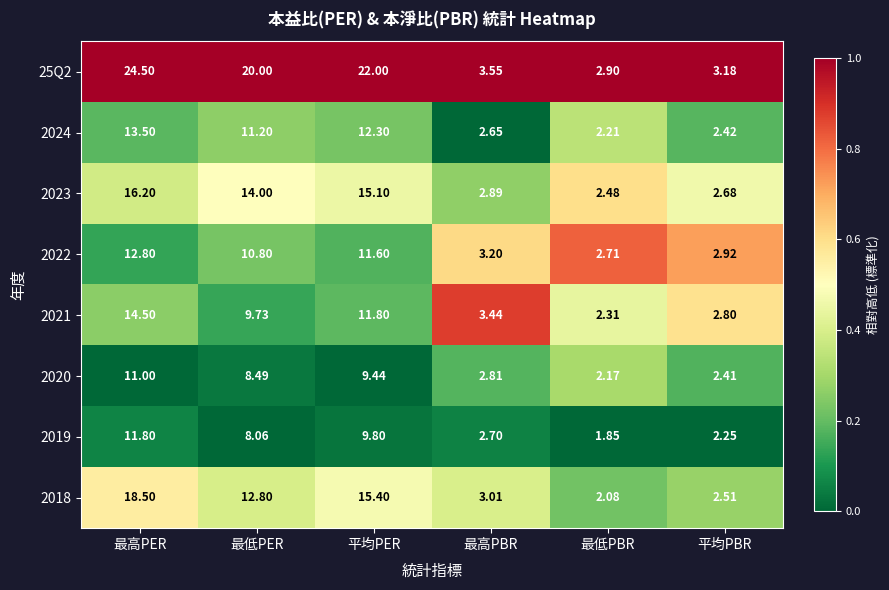

What is the spread (max minus min) of values at 最高PER?

13.5